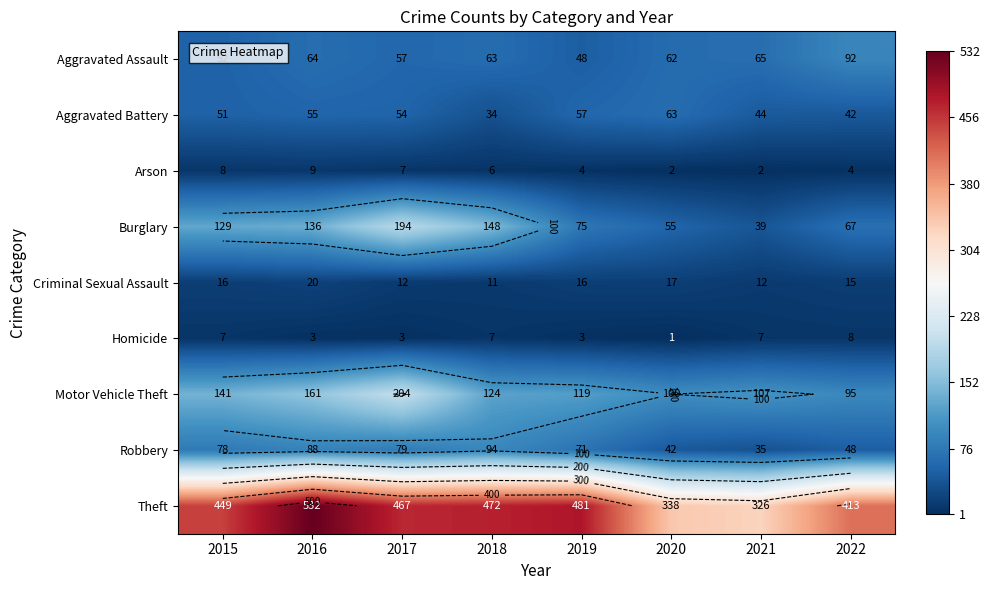

The value of Motor Vehicle Theft at 2016 is 76. True or false?

False